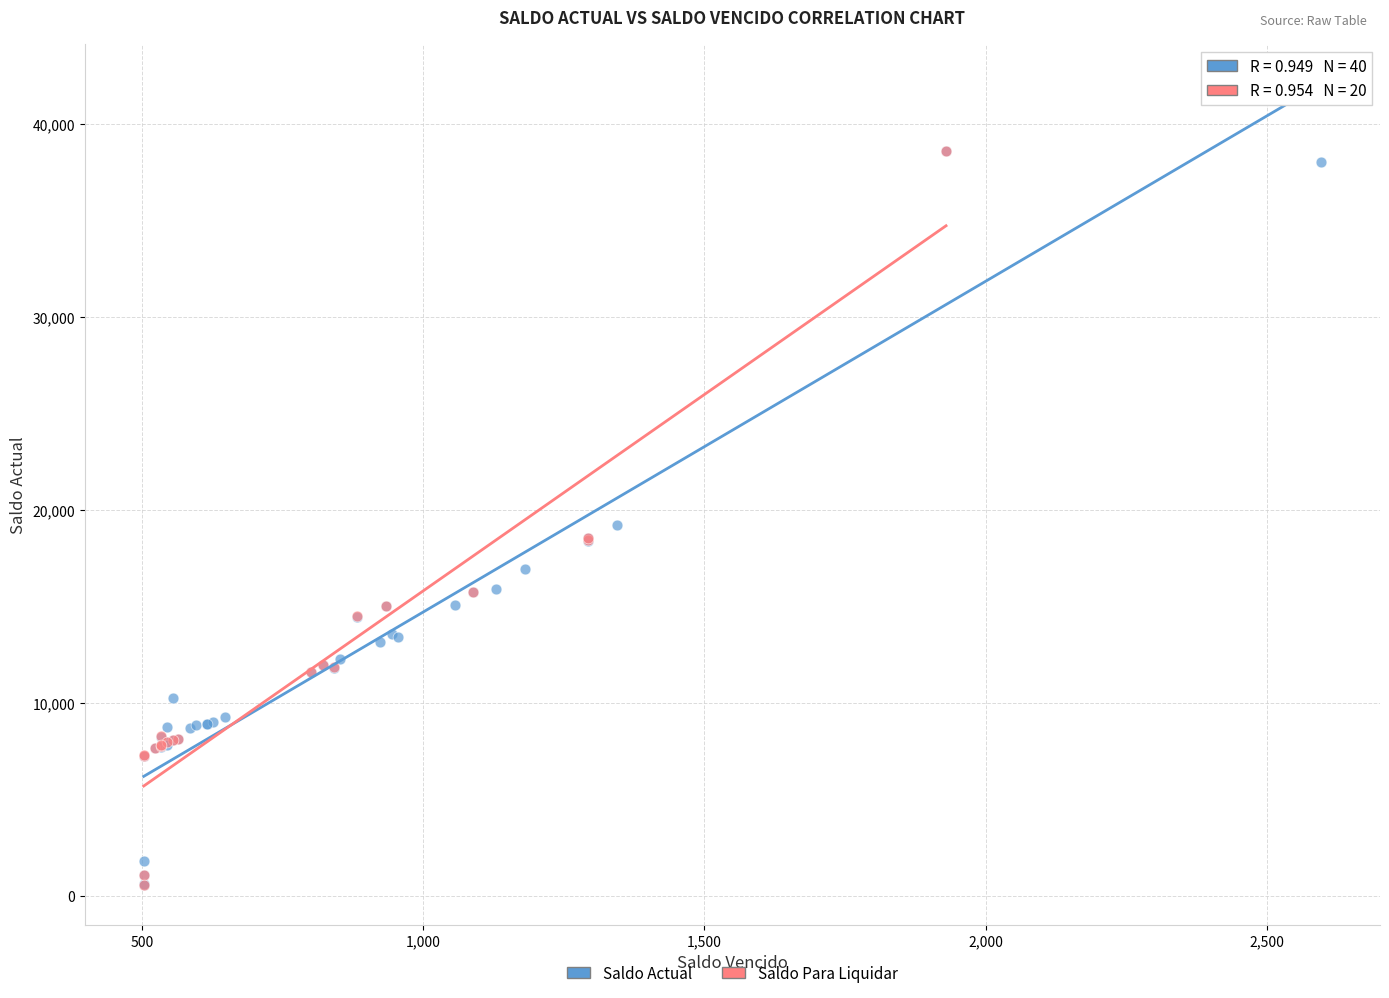

What are all the series names shown in the legend?

Saldo Actual, Saldo Para Liquidar